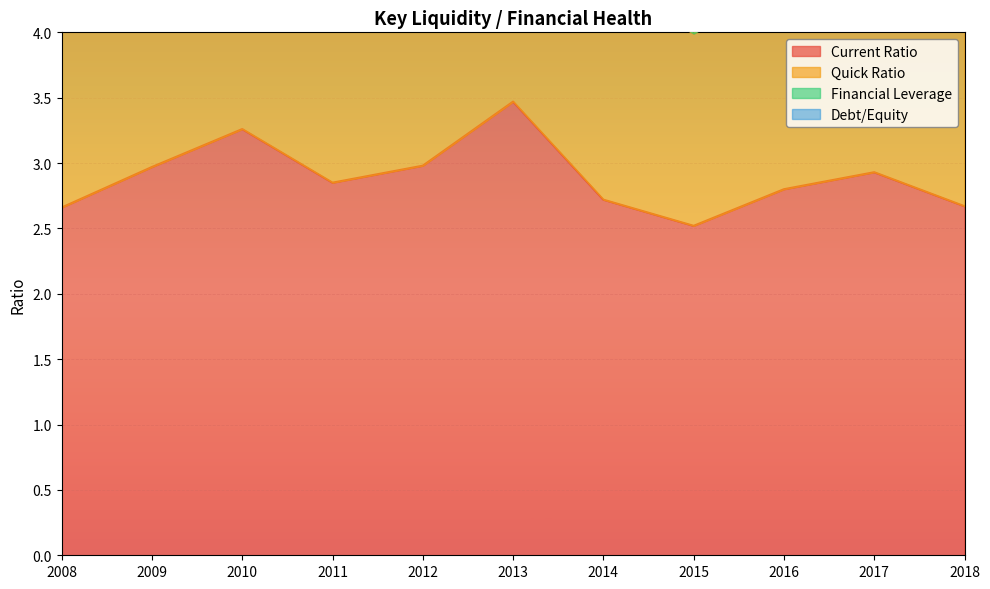

How many lines are shown in the chart?

2